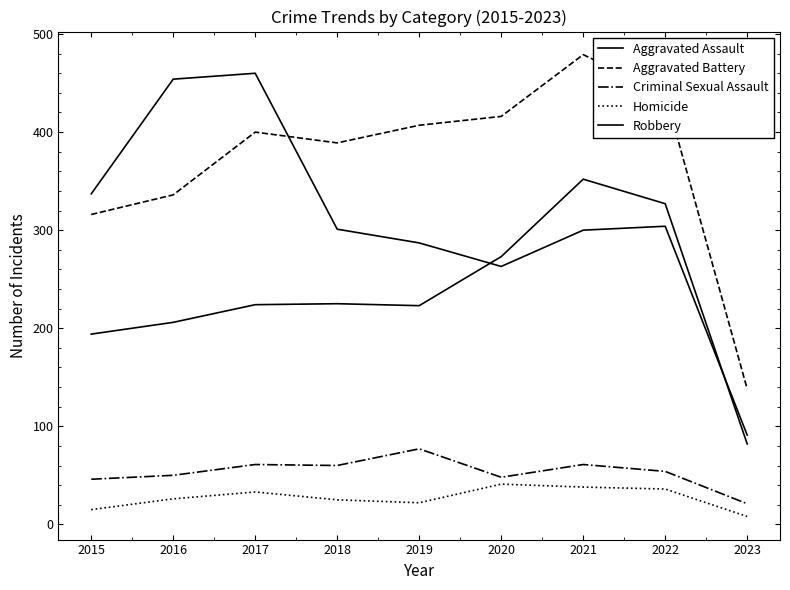

Does the chart have visible grid lines?

No